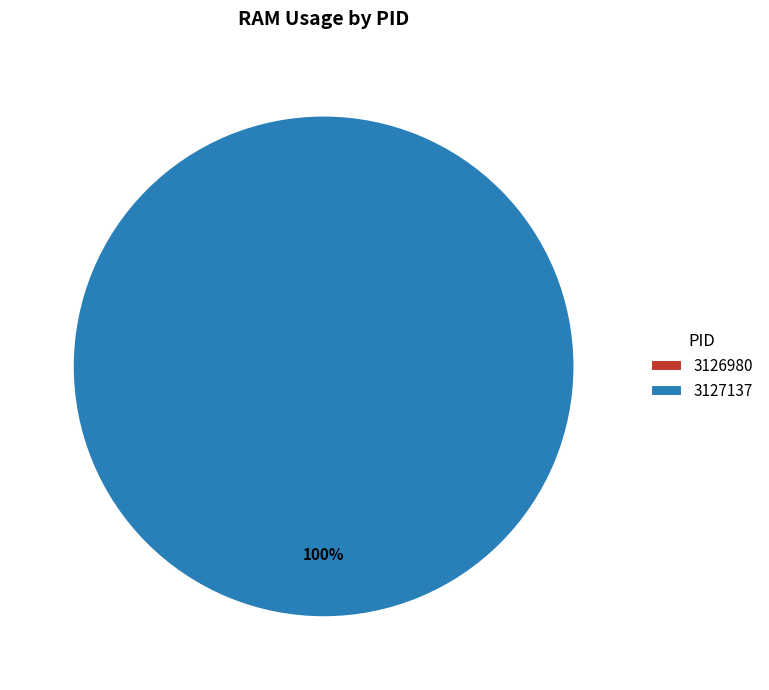

Which slice represents more than half of the pie?

3127137